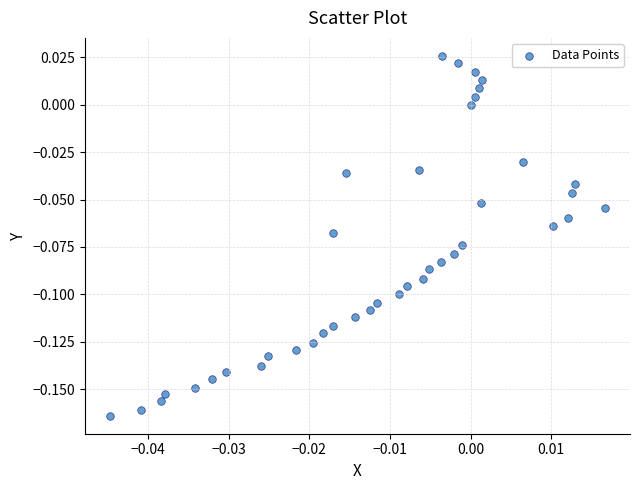

How many data points are displayed?

40